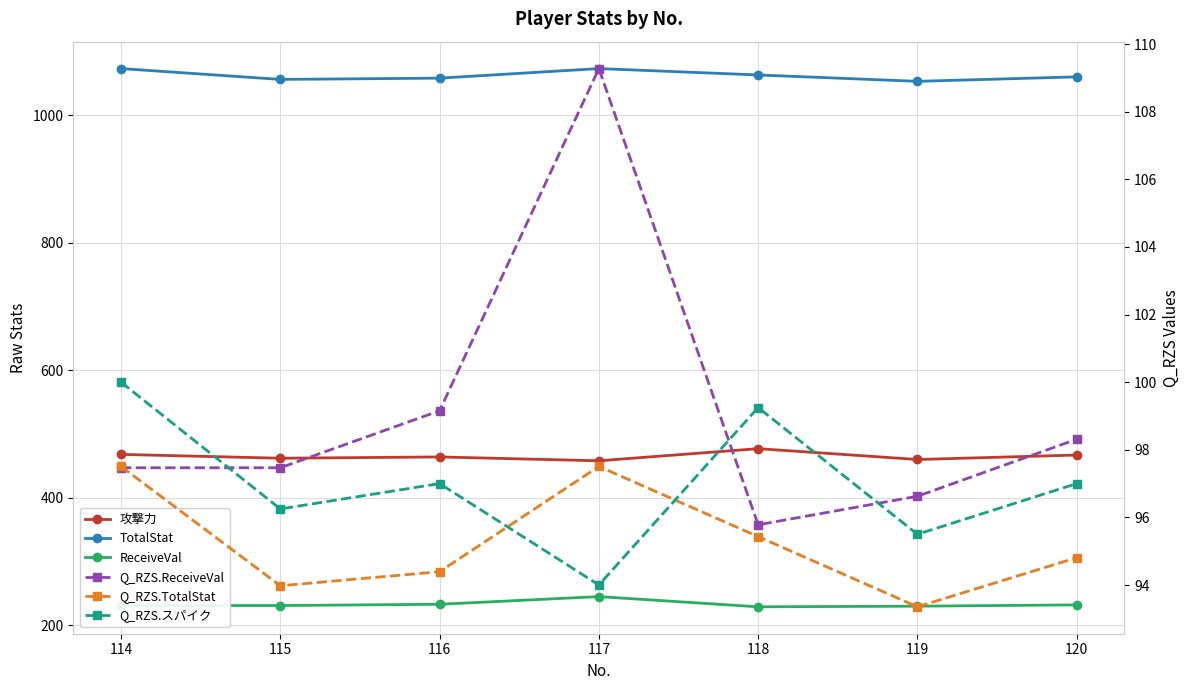

Read the ReceiveVal value at 119.

230.0